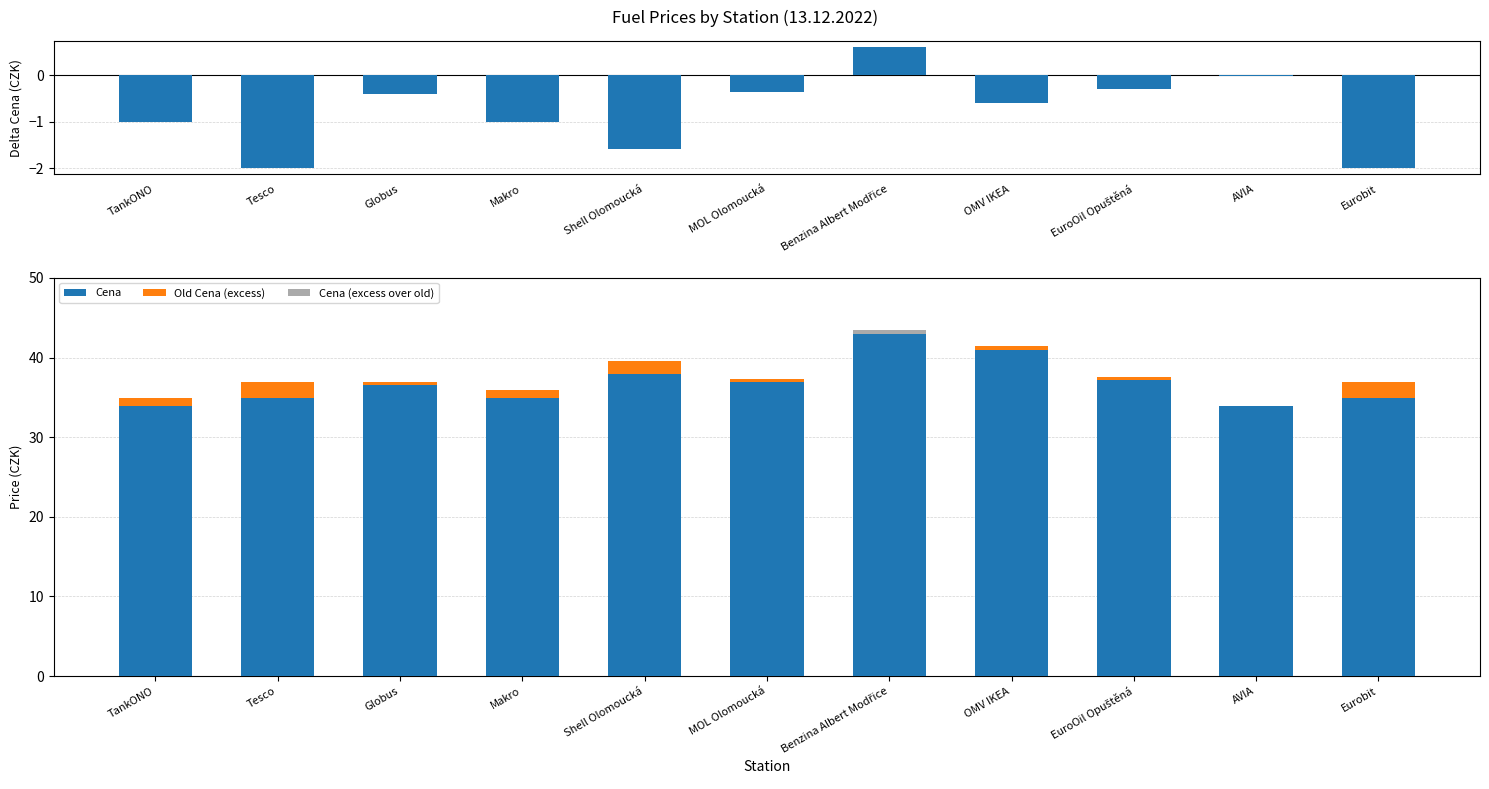

The Delta Cena series shows -0.8 at Tesco. True or false?

False